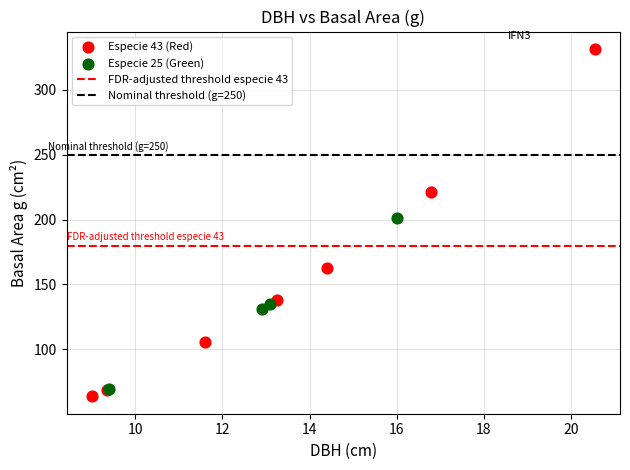

Which series reaches the maximum Y coordinate?

Especie 43 (Red)